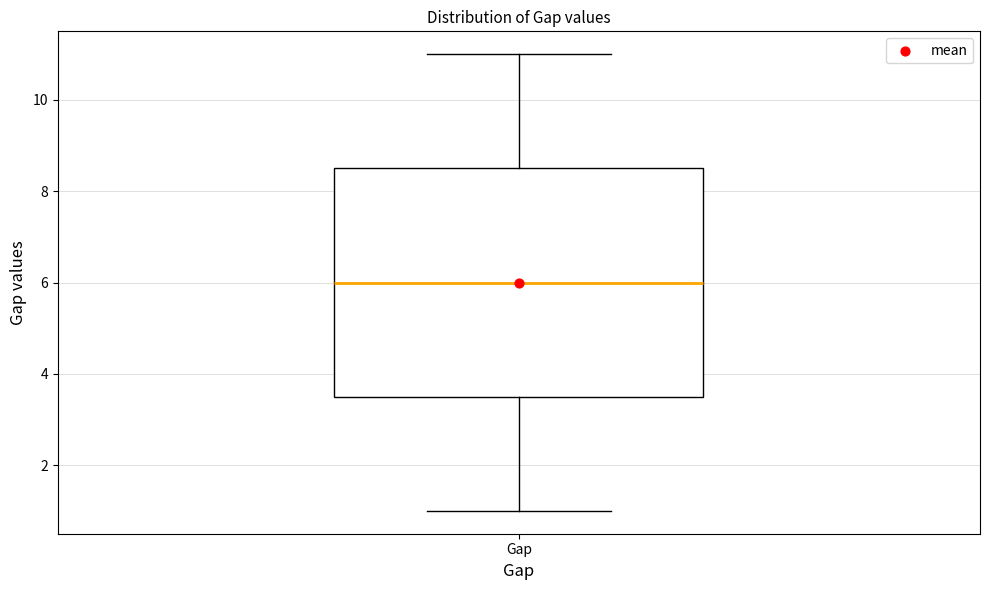

Read this box plot against the y-axis: the position of the median line, the range covered by the box, and the ends of both whiskers. The values are not printed on the chart, so give them approximately, as read against the axis.

median 6.0, box 3.6 to 8.6, whiskers 1.0 to 11.0